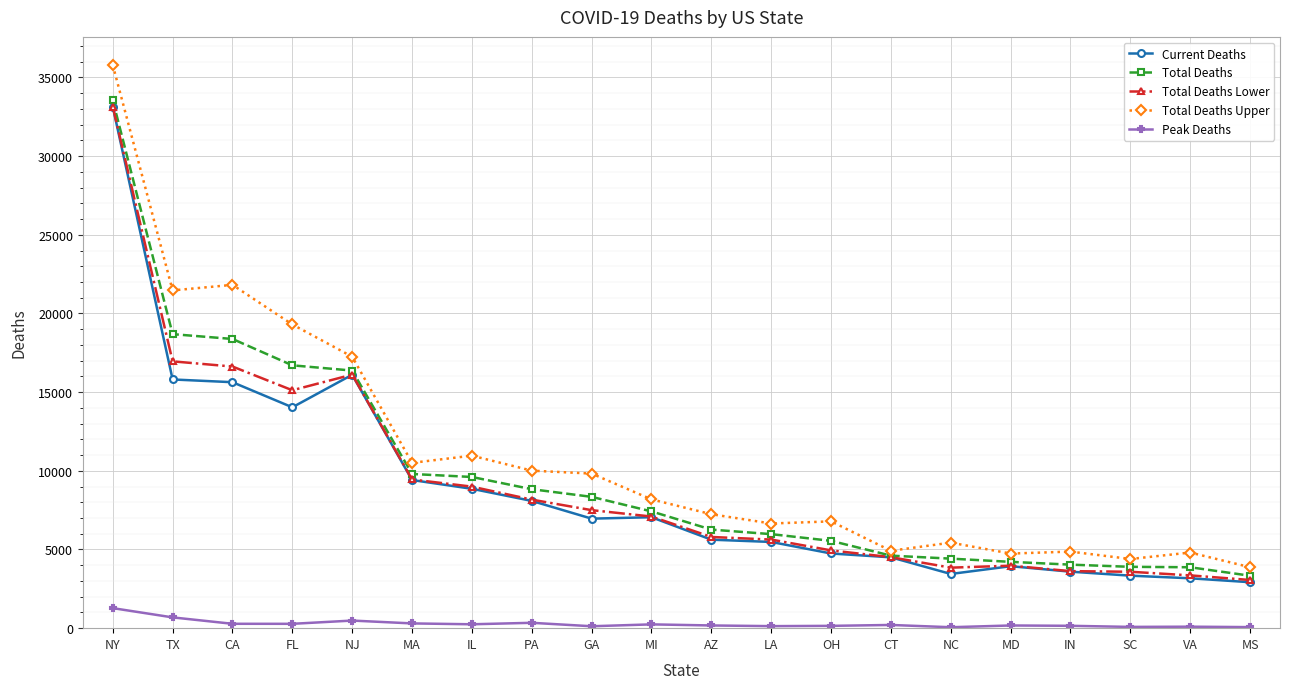

What is the maximum value for Total Deaths Upper?

35793